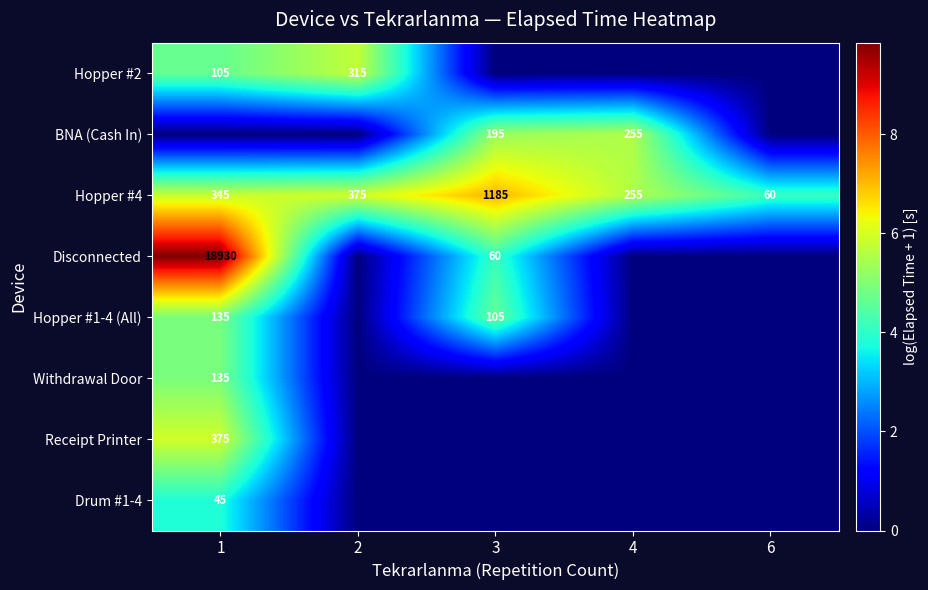

The Disconnected series shows 21 at 3. True or false?

False